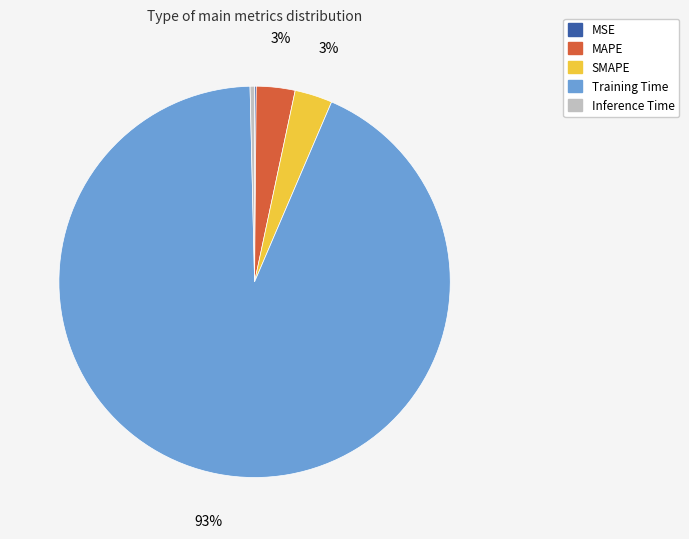

Is the sum of MAPE and Training Time greater than half?

Yes